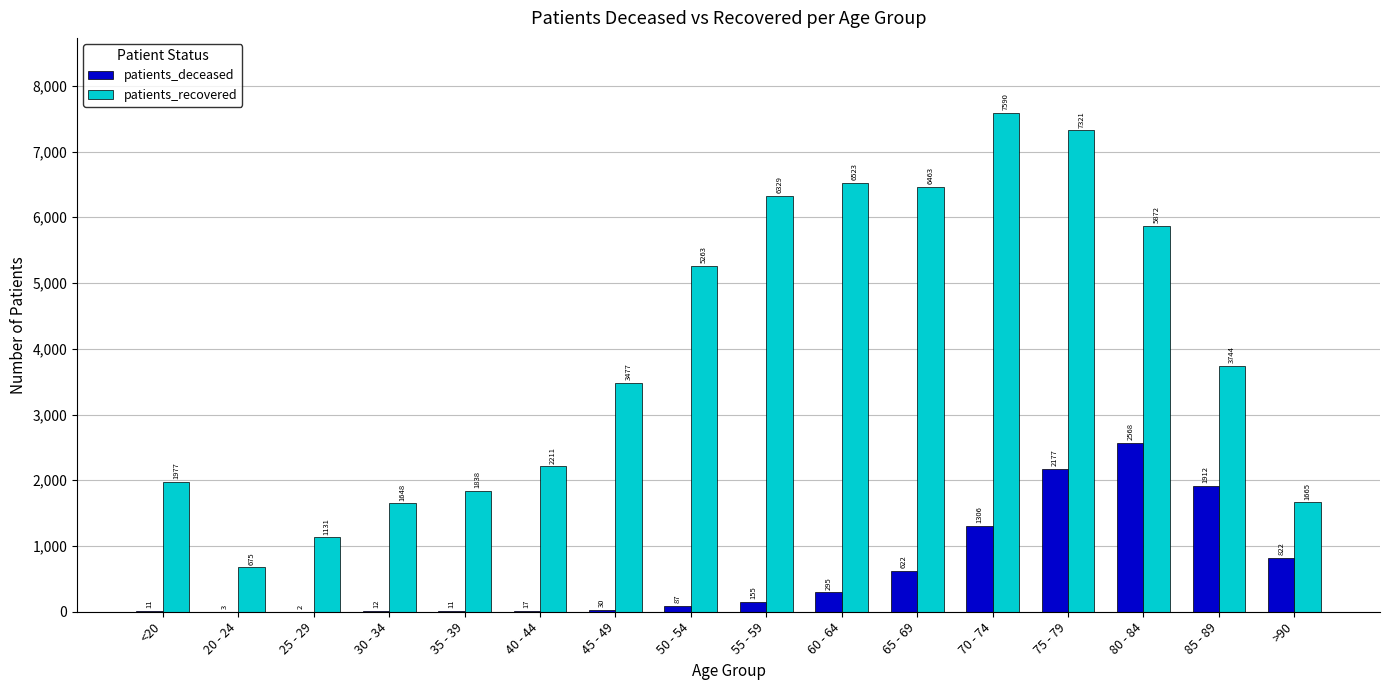

At which label does patients_recovered reach its peak?

70 - 74